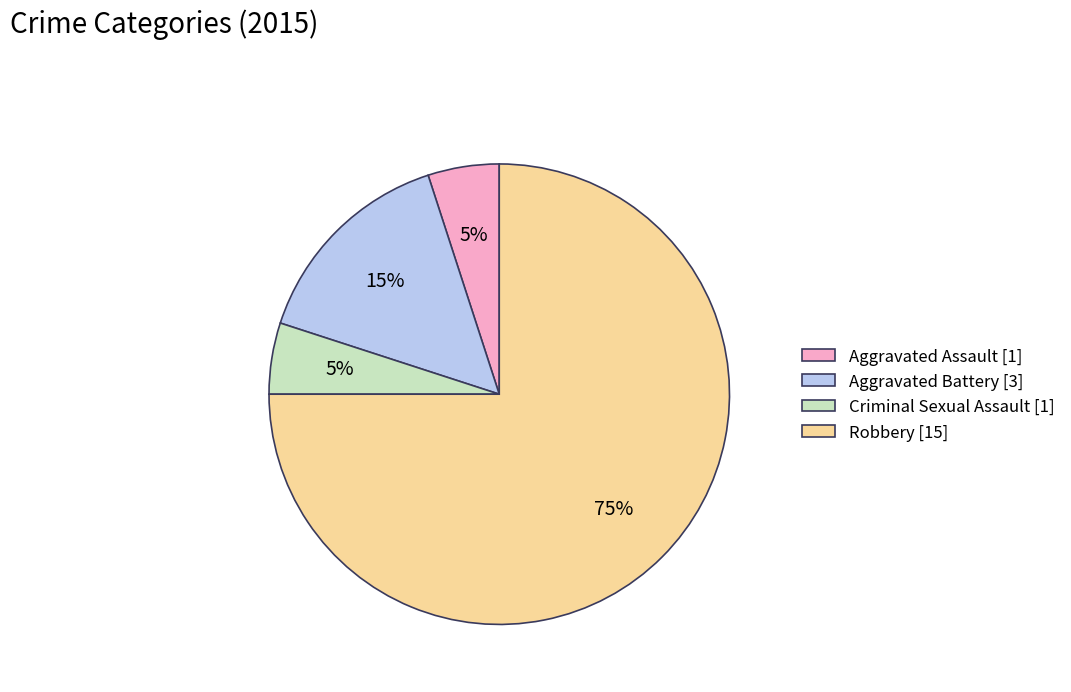

Is there any slice that represents more than half of the pie?

Yes